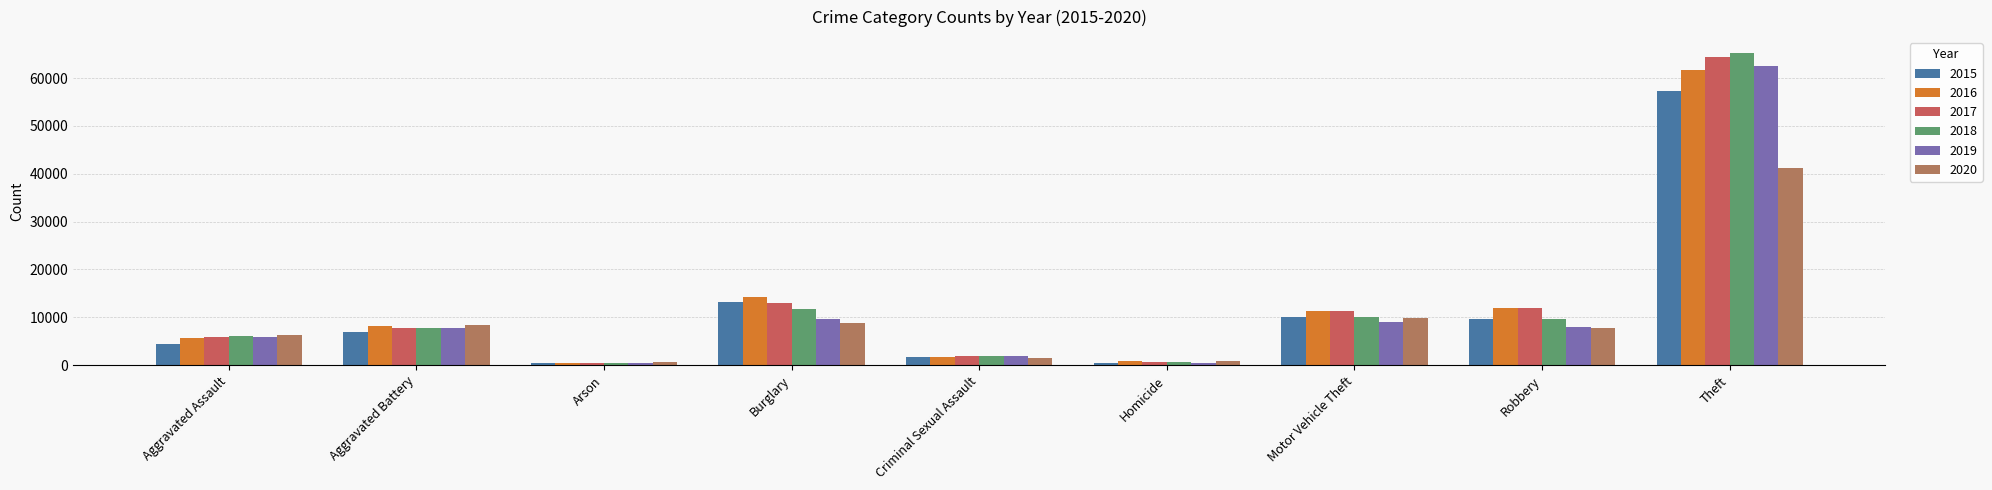

List the labels in order of 2019 value, largest first.

Theft, Burglary, Motor Vehicle Theft, Robbery, Aggravated Battery, Aggravated Assault, Criminal Sexual Assault, Homicide, Arson